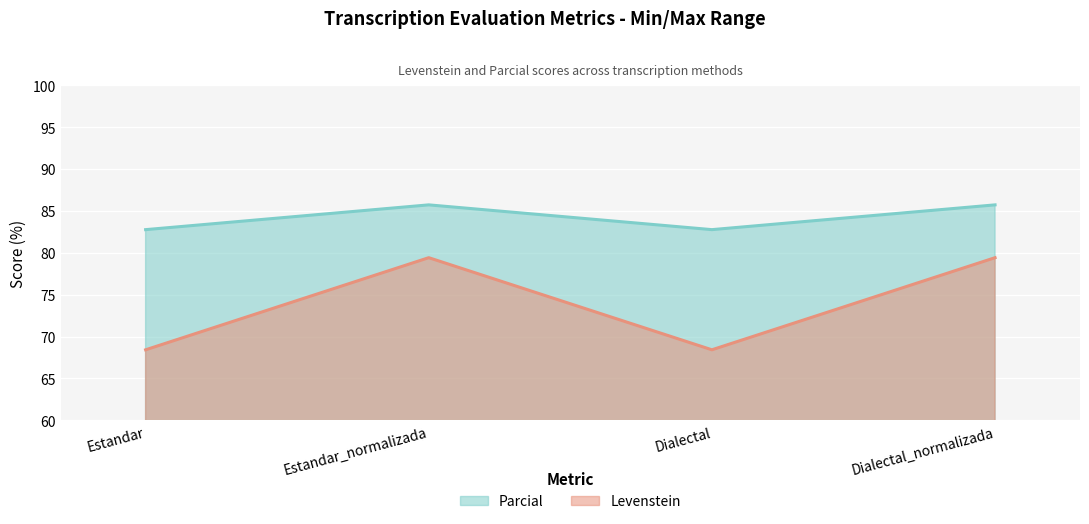

Where does the Levenstein series first go above 85?

Estandar_normalizada